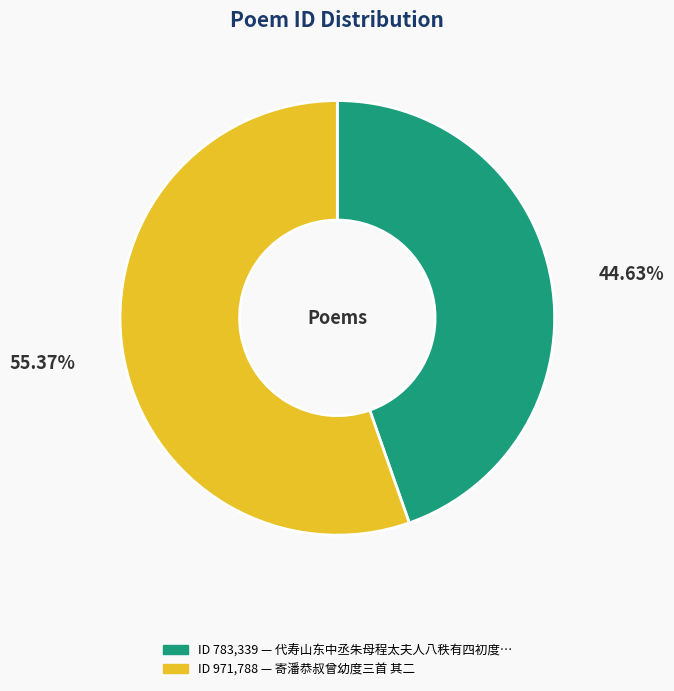

Between ID 971,788 — 寄潘恭叔曾幼度三首 其二 and ID 783,339 — 代寿山东中丞朱母程太夫人八秩有四初度…, which is larger?

ID 971,788 — 寄潘恭叔曾幼度三首 其二